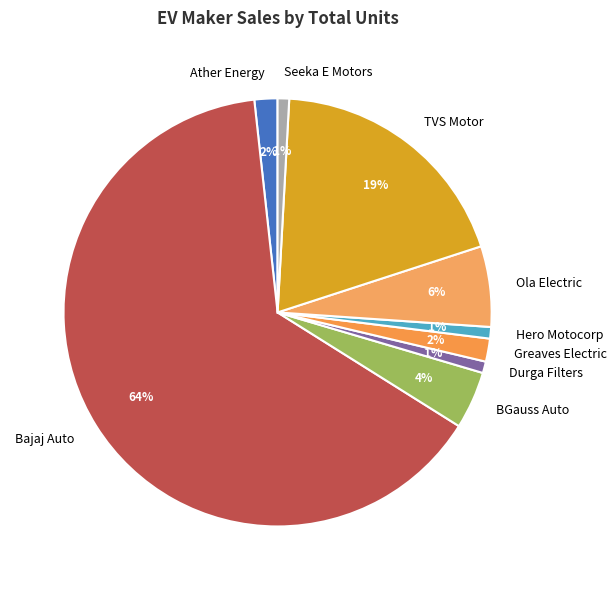

The Seeka E Motors slice represents 1% of the pie. True or false?

True